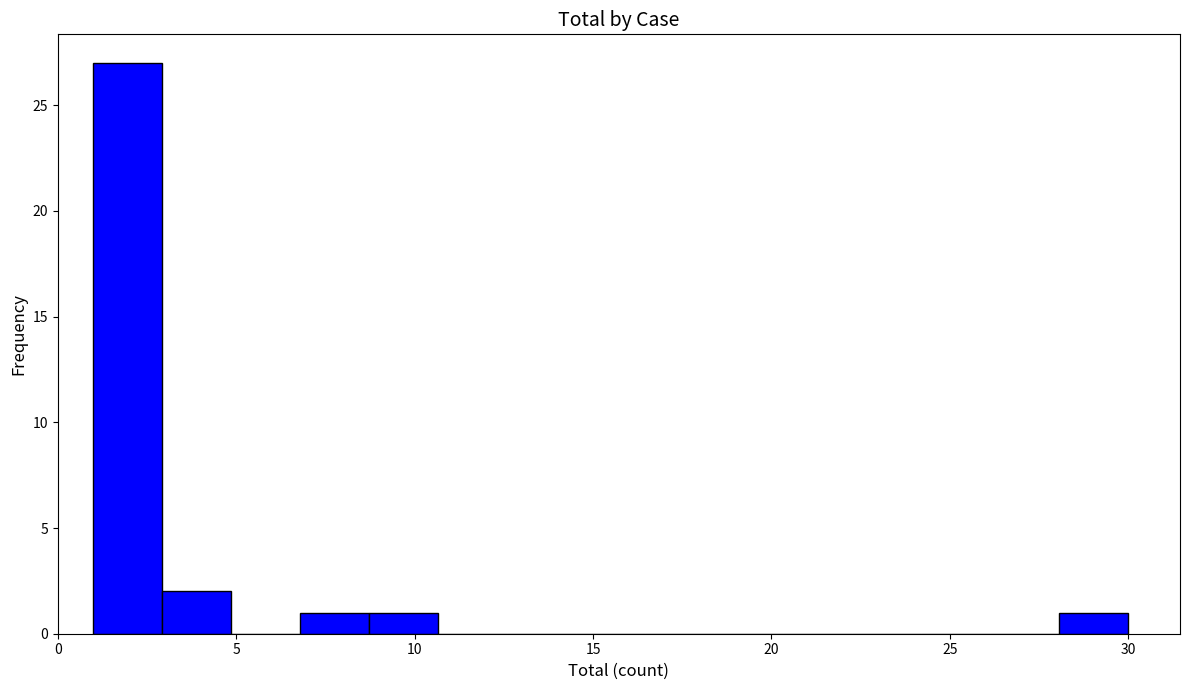

Read against the x-axis, roughly where is the centre of the tallest bar?

2.0